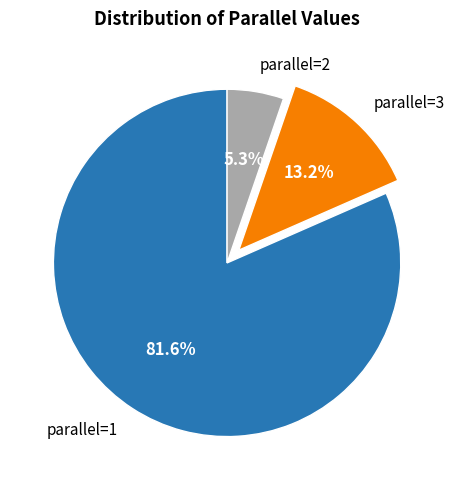

Which slice is the smallest?

parallel=2